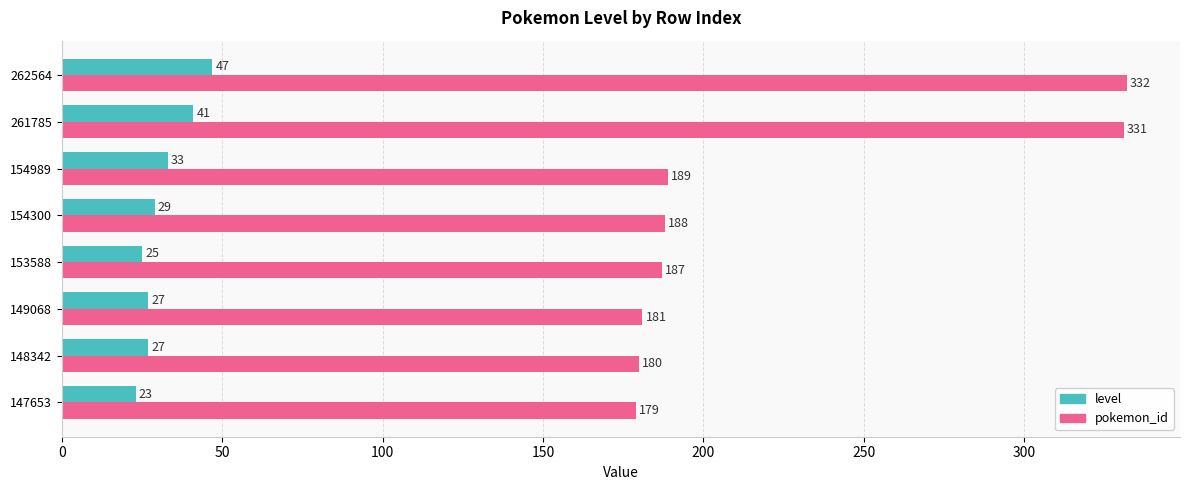

What value does the level series have at 147653, to the nearest 10?

20